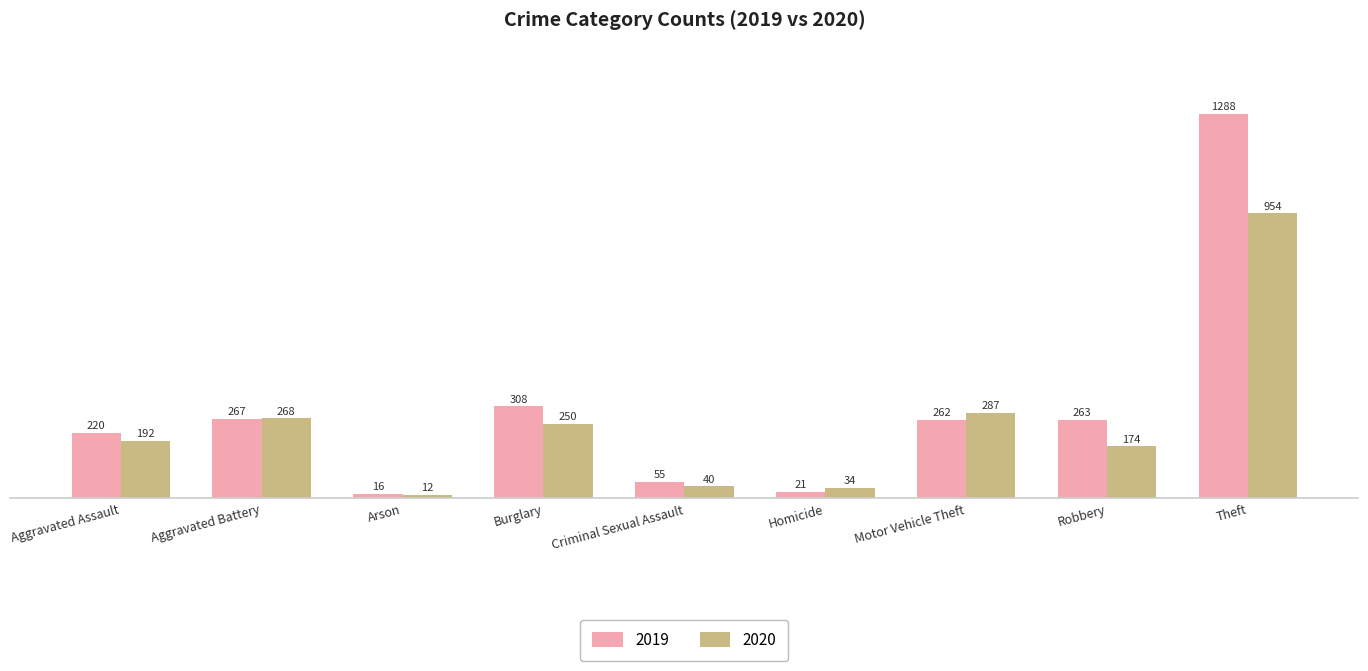

What is the smallest value displayed?

12